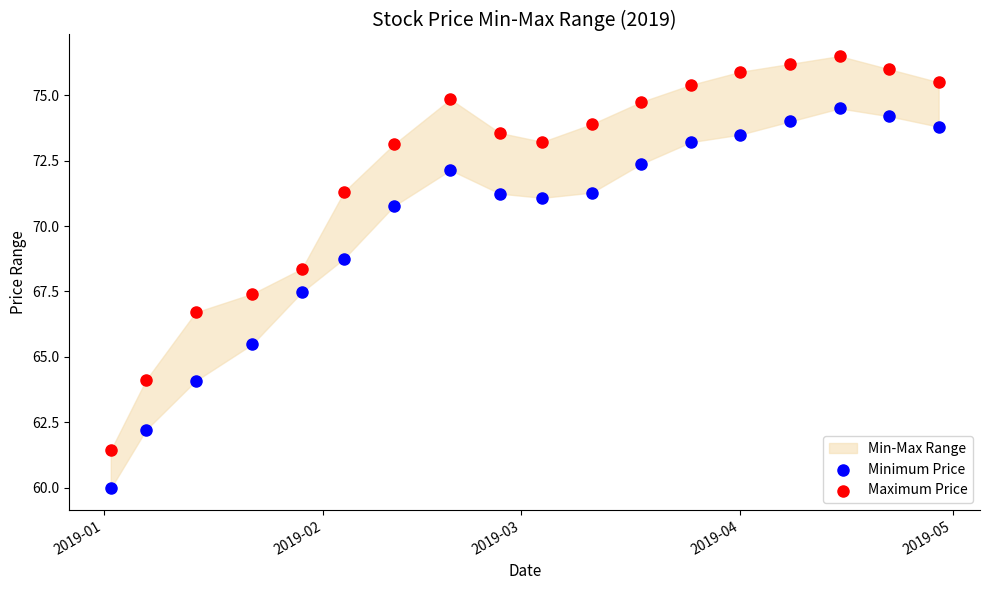

Which series reaches the minimum Y coordinate?

Minimum Price